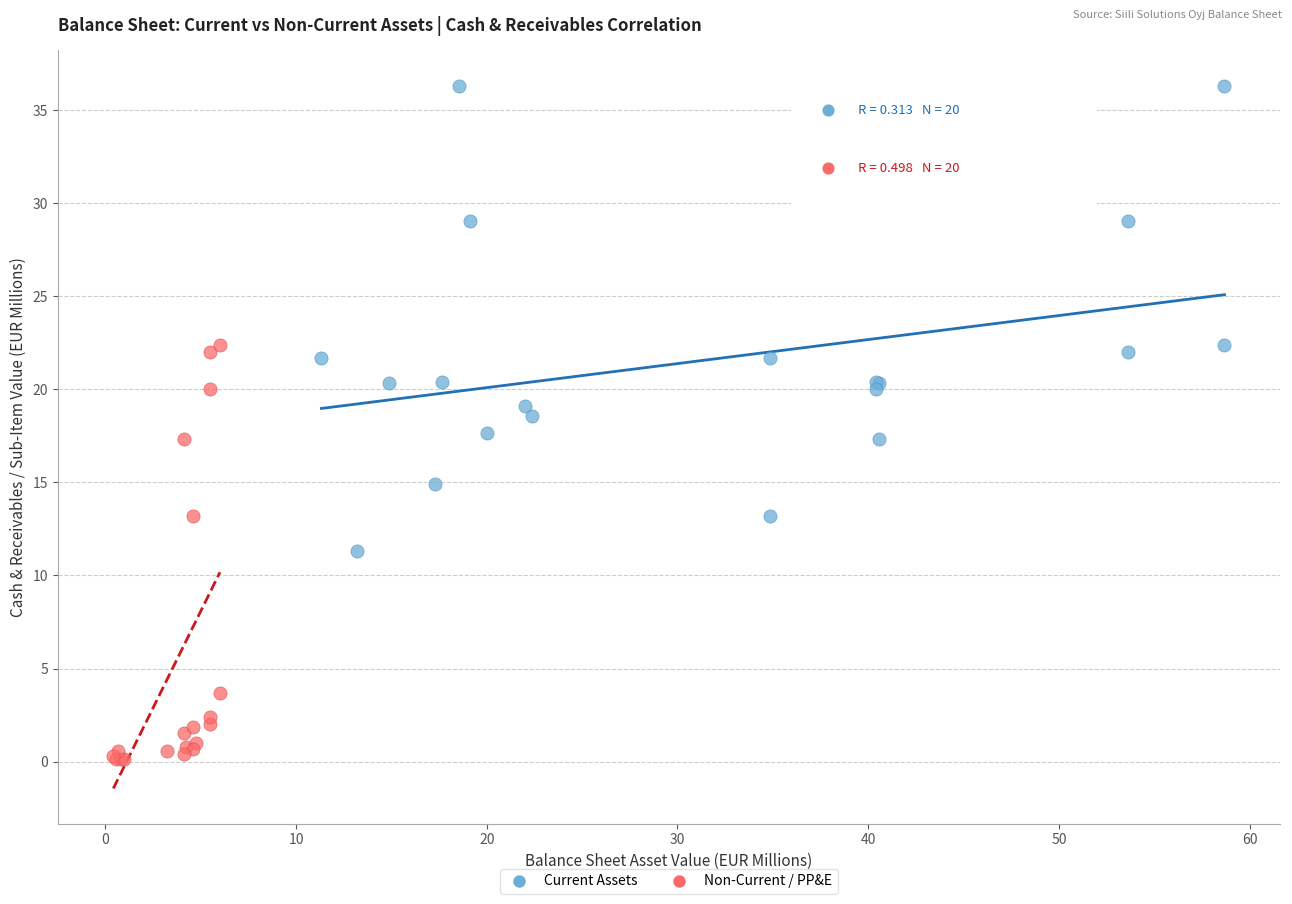

Which series has the widest spread of Y values?

Current Assets